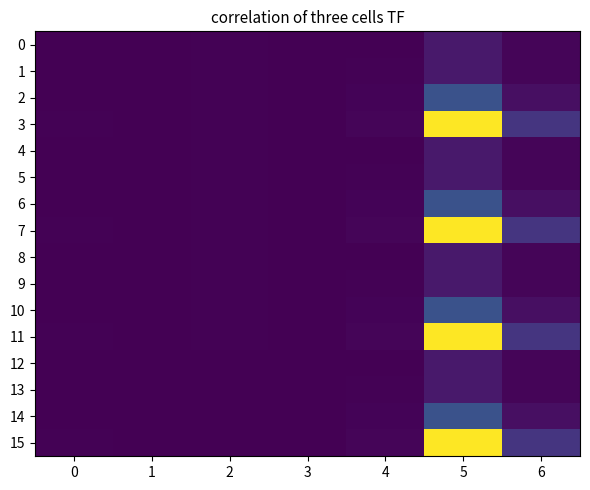

Rank the series by their maximum value, from lowest to highest.

0, 1, 4, 5, 8, 9, 12, 13, 2, 6, 10, 14, 3, 7, 11, 15